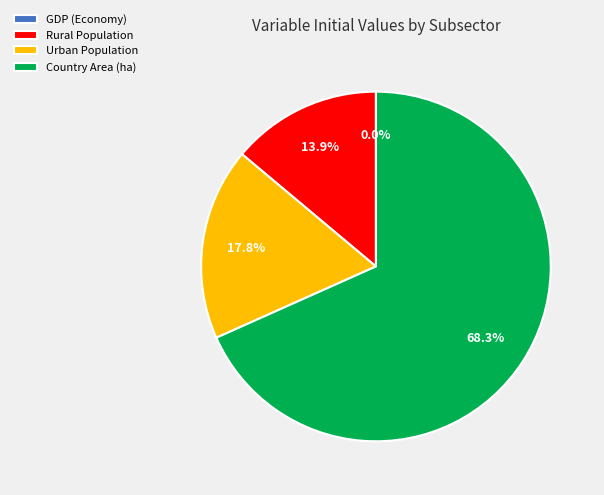

What is the total percentage of Country Area (ha) and Urban Population?

86.1%